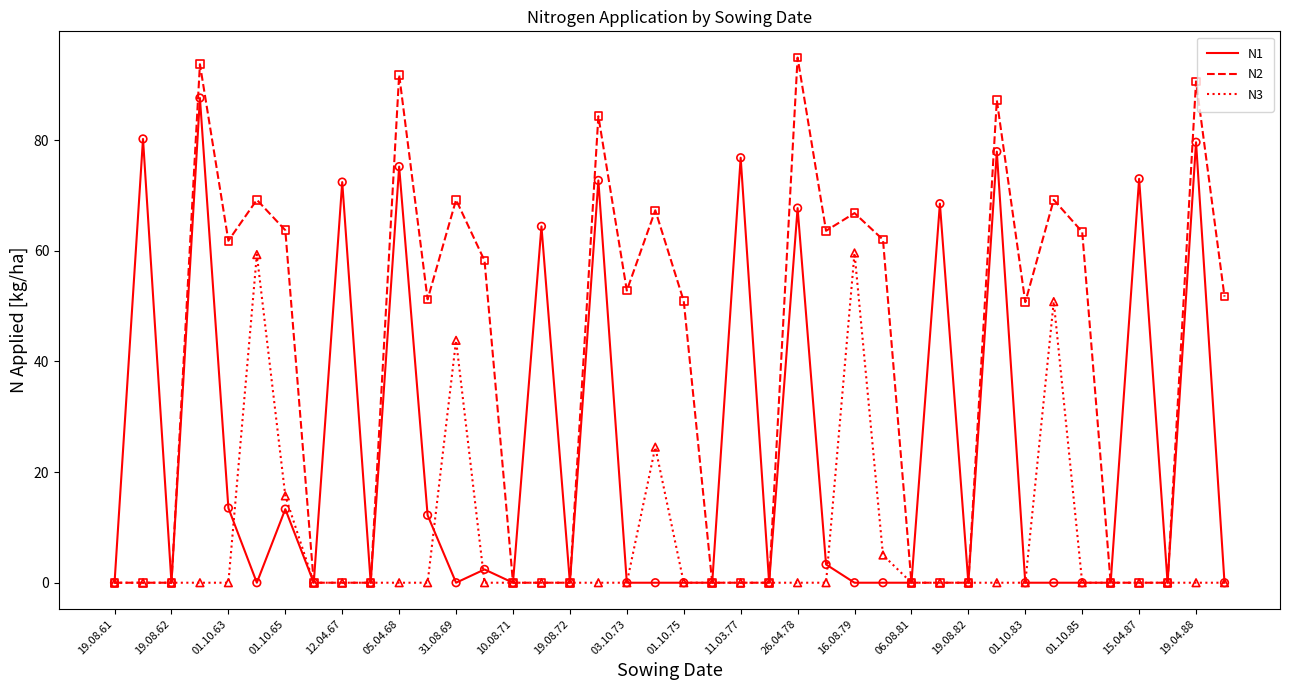

Which series has the largest total across all categories?

N2